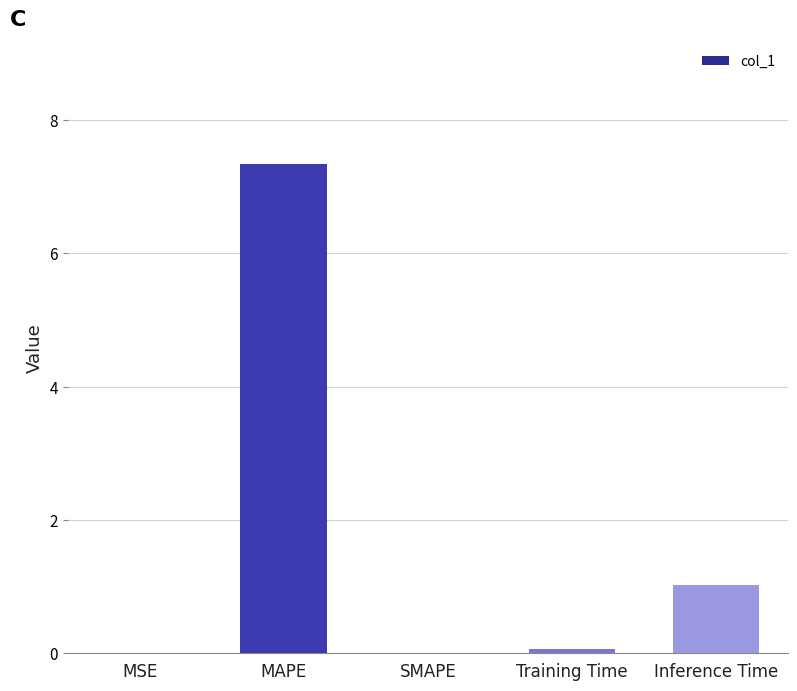

At which category does the chart reach its peak across all series?

MAPE